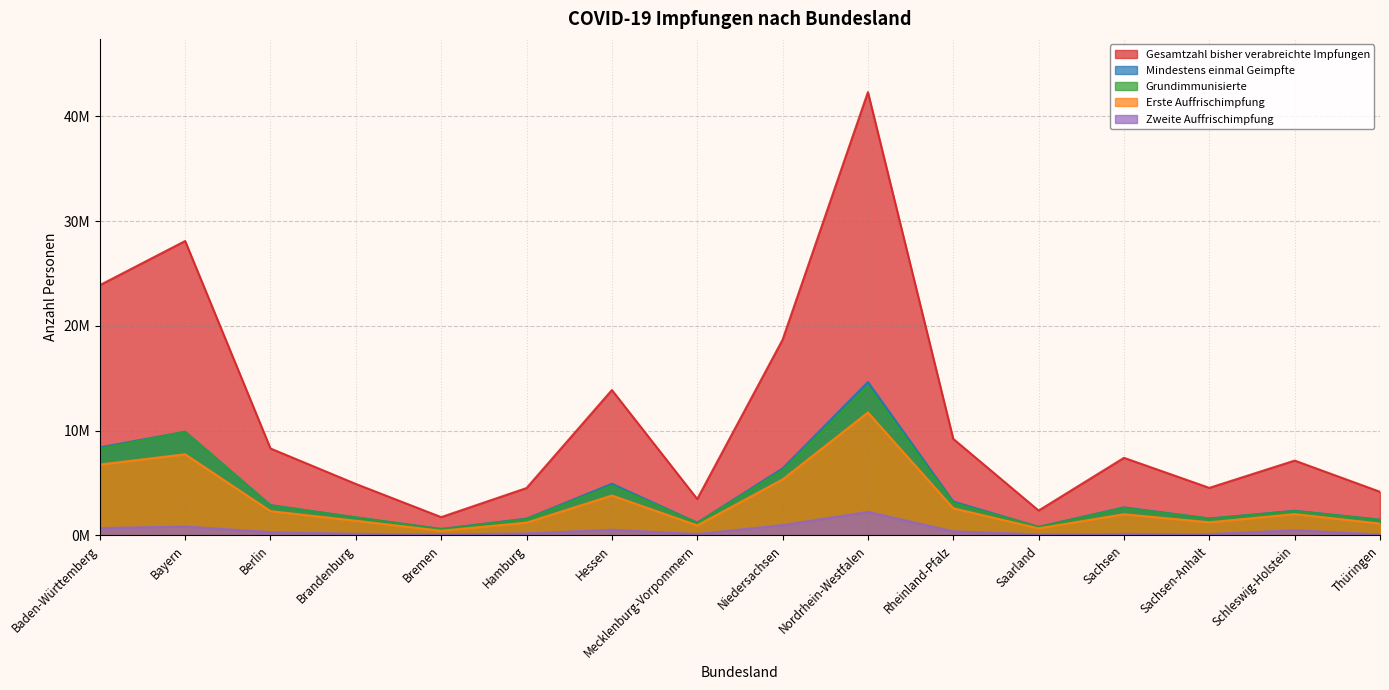

What is the difference between the maximum and minimum values in the Grundimmunisierte series?

13637575